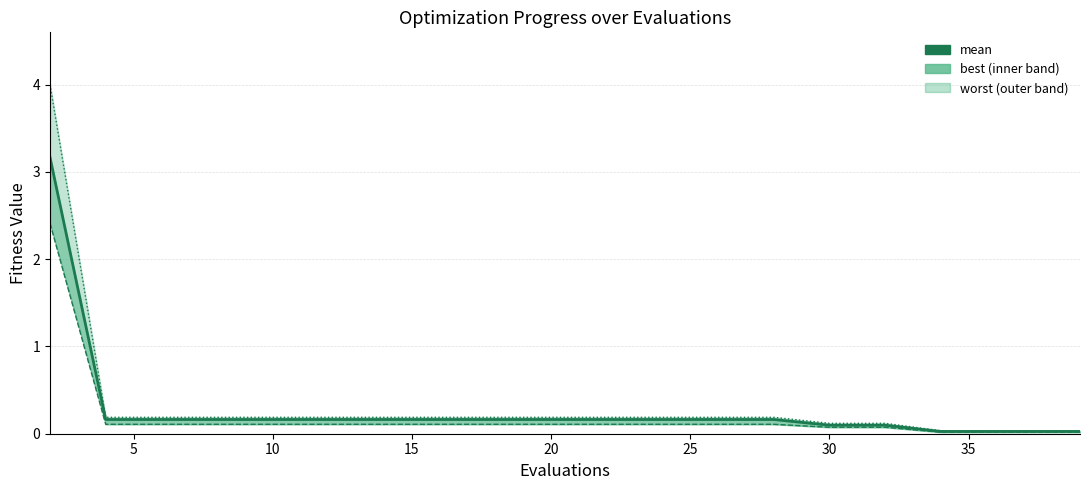

Is this an area chart (filled region under the line)?

No